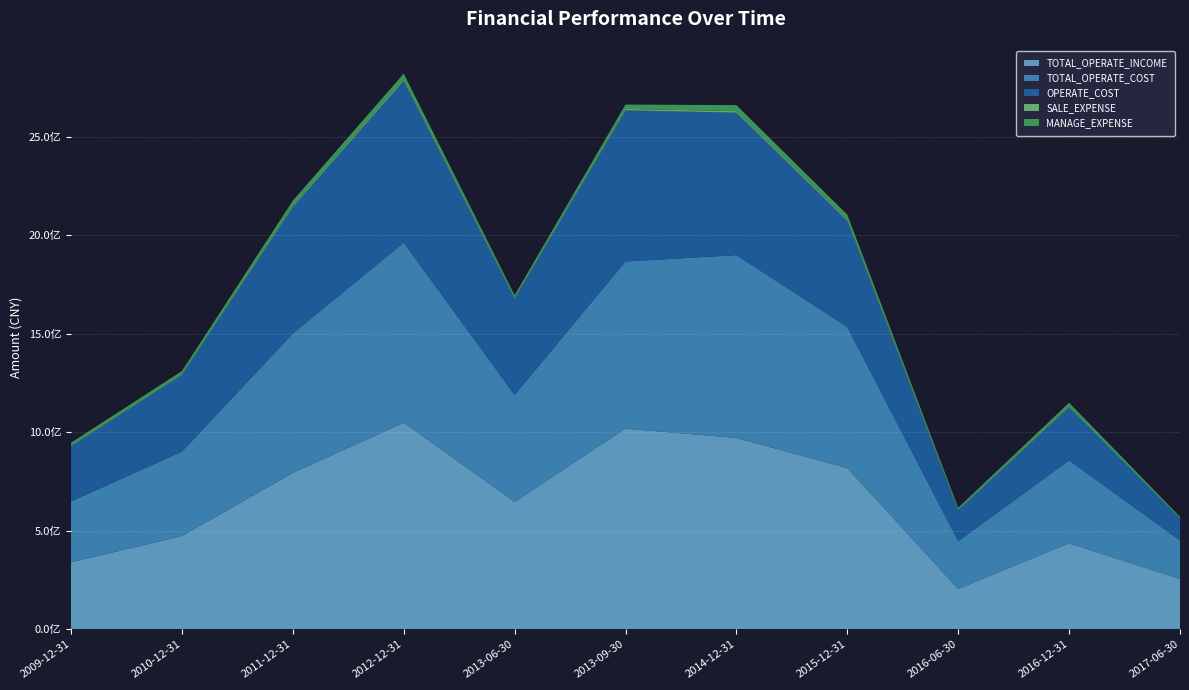

Reading left to right, what are all the values shown in this chart?

TOTAL_OPERATE_INCOME: 340286329.8	473398452.2	793373238.4	1048583168.7	646511499.5	1018468420.6	970790628.1	818226826.4	205317235.6	436489265.4	255458681.4
TOTAL_OPERATE_COST: 308660197.0	428001039.0	707350247.5	913226266.5	542992716.6	847561934.4	927739777.2	715663699.1	241642685.8	420623955.1	195372334.8
OPERATE_COST: 280097194.8	389398028.8	641800459.7	821484064.8	488311870.0	767188831.9	722703305.0	538541281.8	156232918.4	269777942.6	112561060.4
SALE_EXPENSE: 3520905.6	3777309.5	6643052.9	8808489.1	4061571.9	7272211.6	7703837.5	7012071.3	2382934.9	3700267.4	1347141.9
MANAGE_EXPENSE: 13983602.1	15674404.1	25608328.3	27379371.2	13380106.8	21978446.5	30741350.2	24441615.9	11202996.1	18924701.9	6421663.5